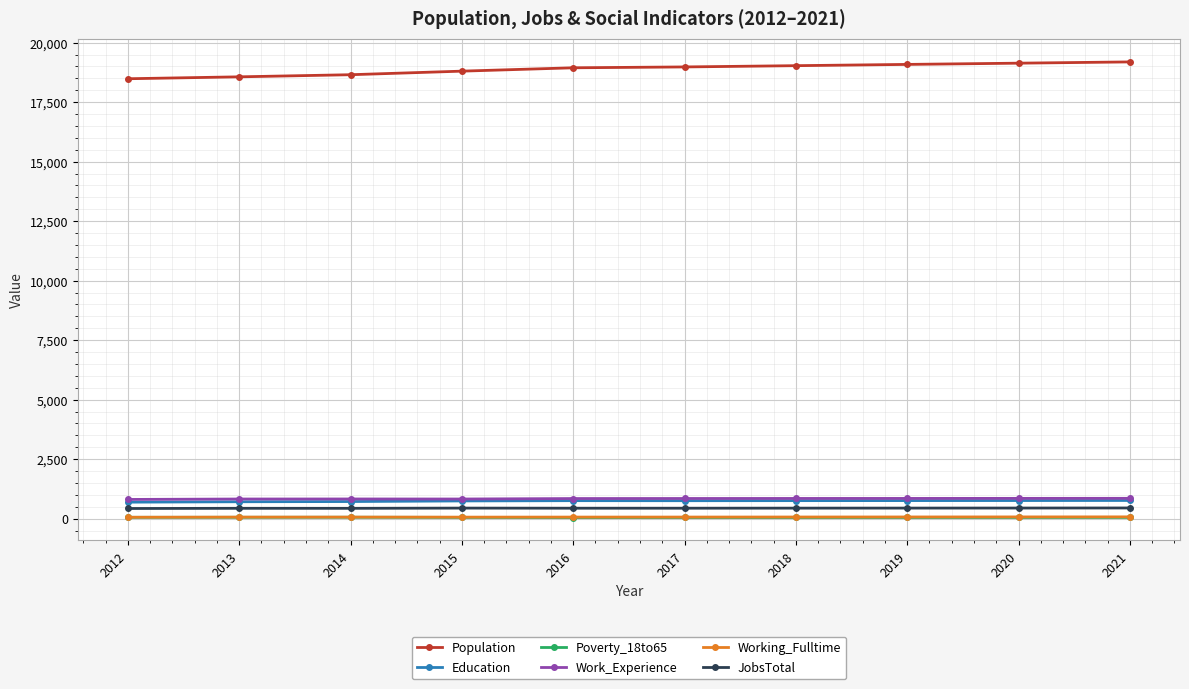

The Population series shows 5552 at 2014. True or false?

False